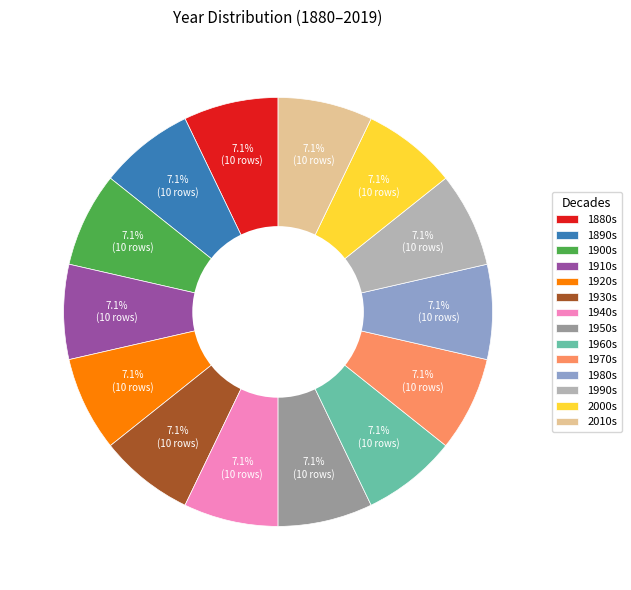

How many segments does this pie chart have?

14